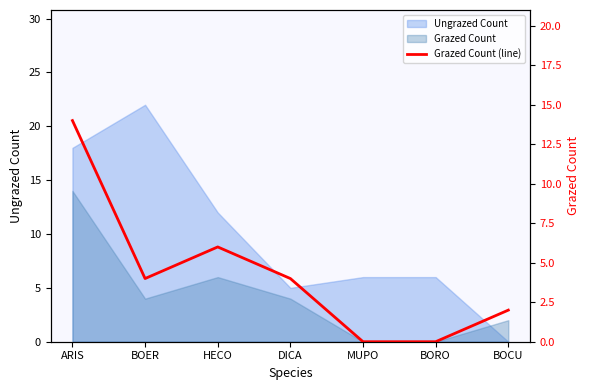

How many points are higher than both their immediate neighbors (excluding endpoints)?

1